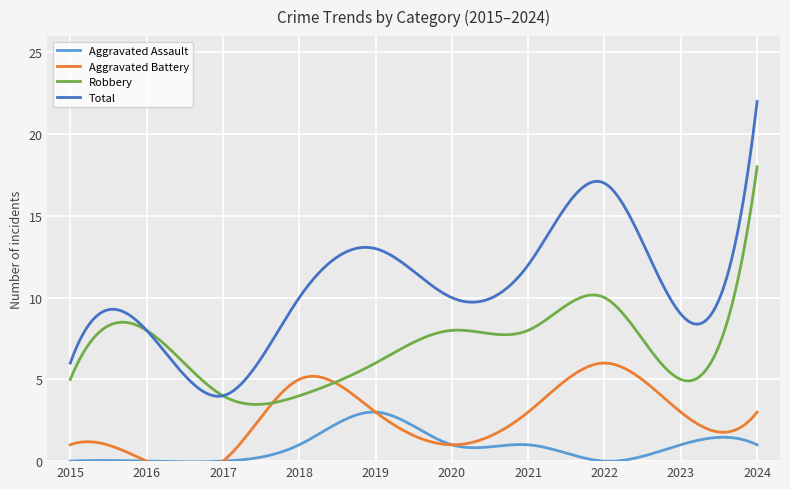

Where is Total nearest to the value 13?

2019